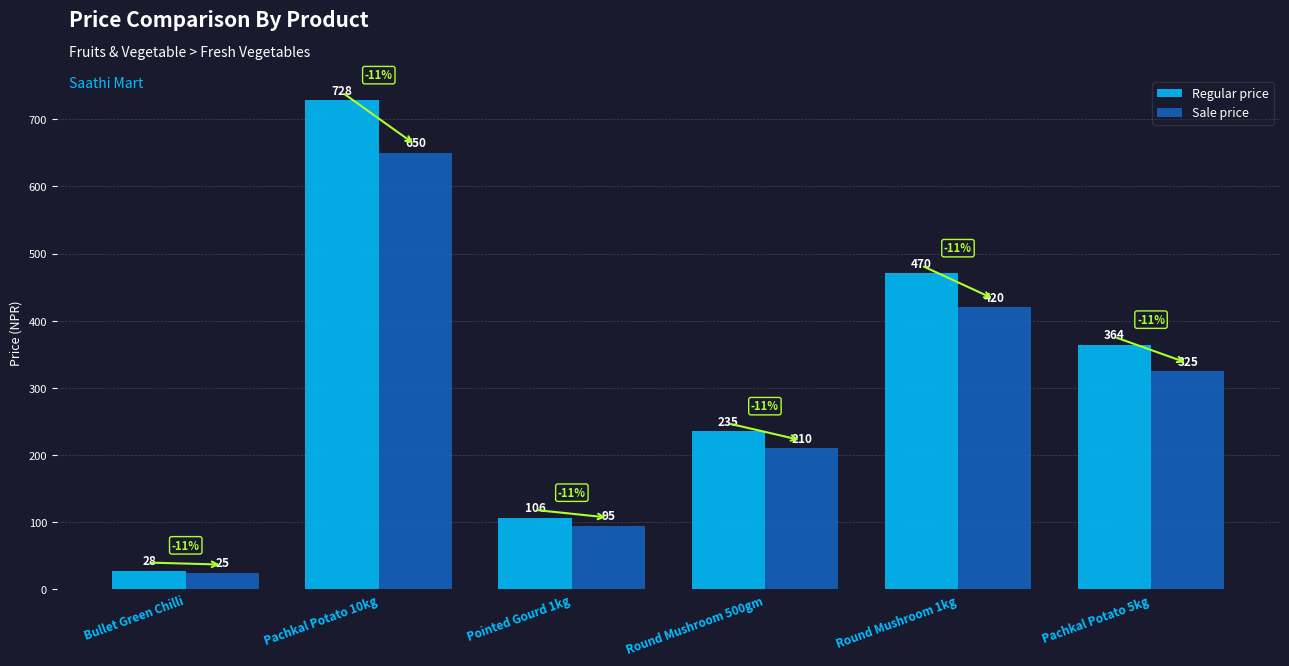

Is it true that Regular price equals 28.0 at Bullet Green Chilli?

True